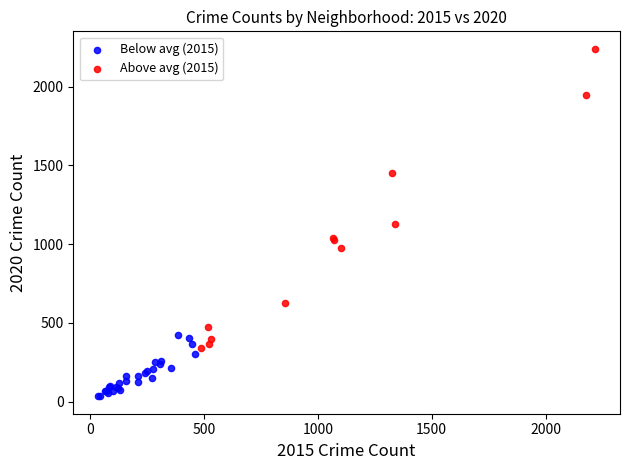

Which series has the widest spread of Y values?

Above avg (2015)